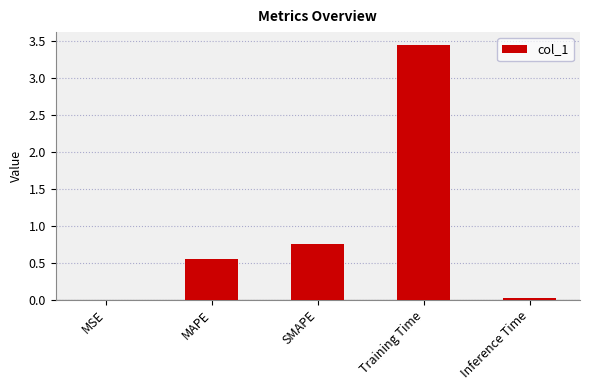

Which category has the highest value across all series?

Training Time